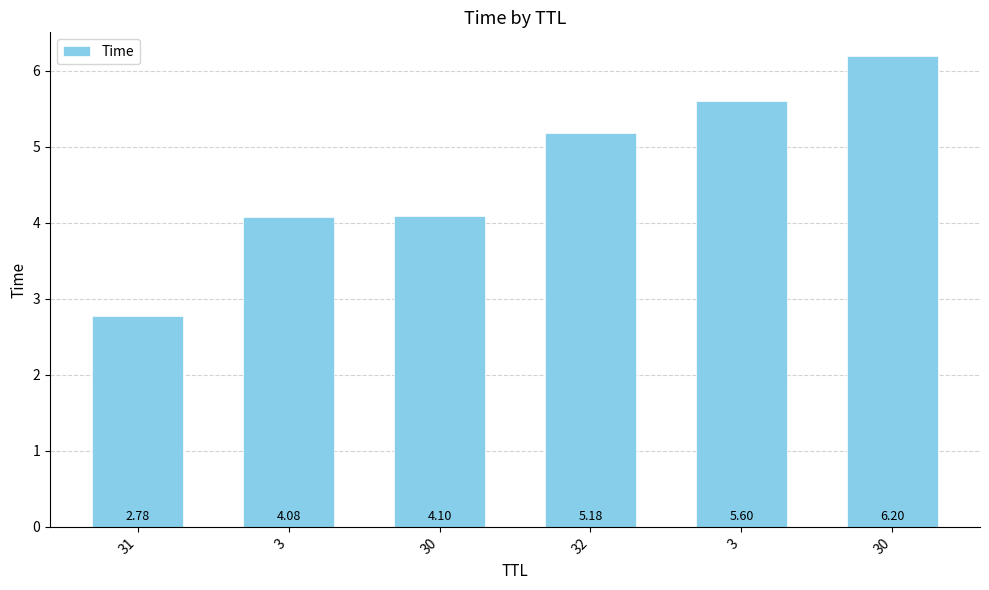

How many data points does each series have?

6